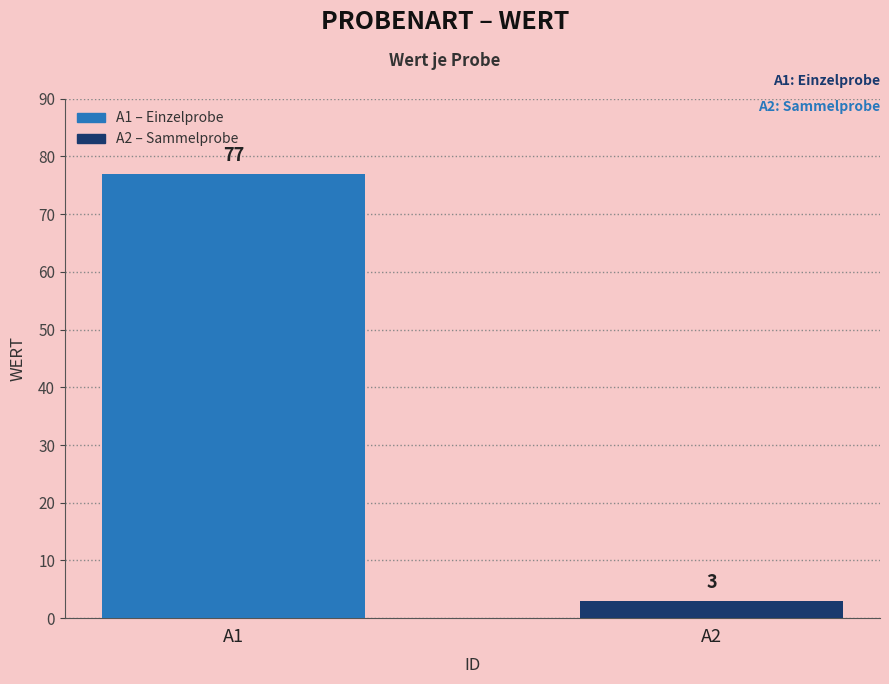

Rank the categories by value from lowest to highest.

A2, A1